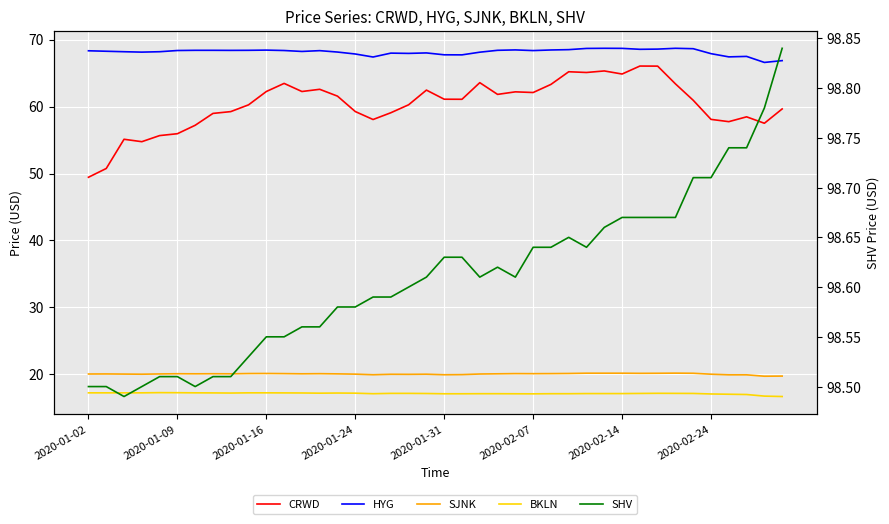

What is the sum of all HYG values?

2725.9